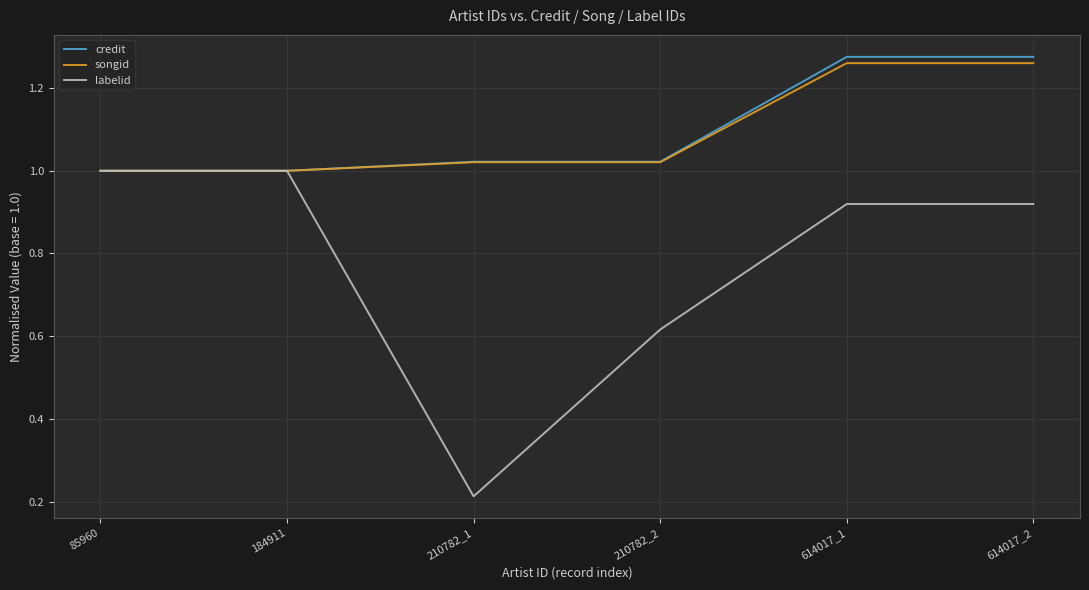

What is the total value across all series at 184911?

3.0